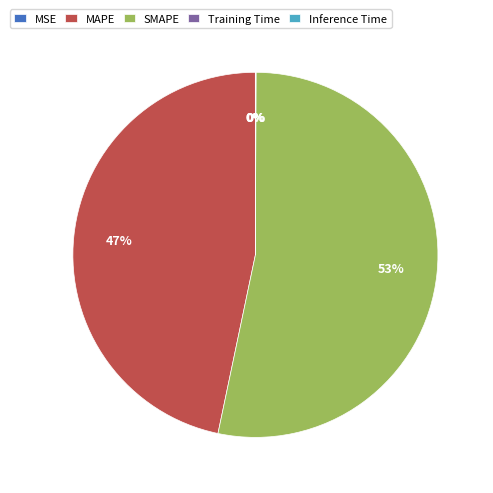

Is it true that SMAPE is 62% of the pie?

False